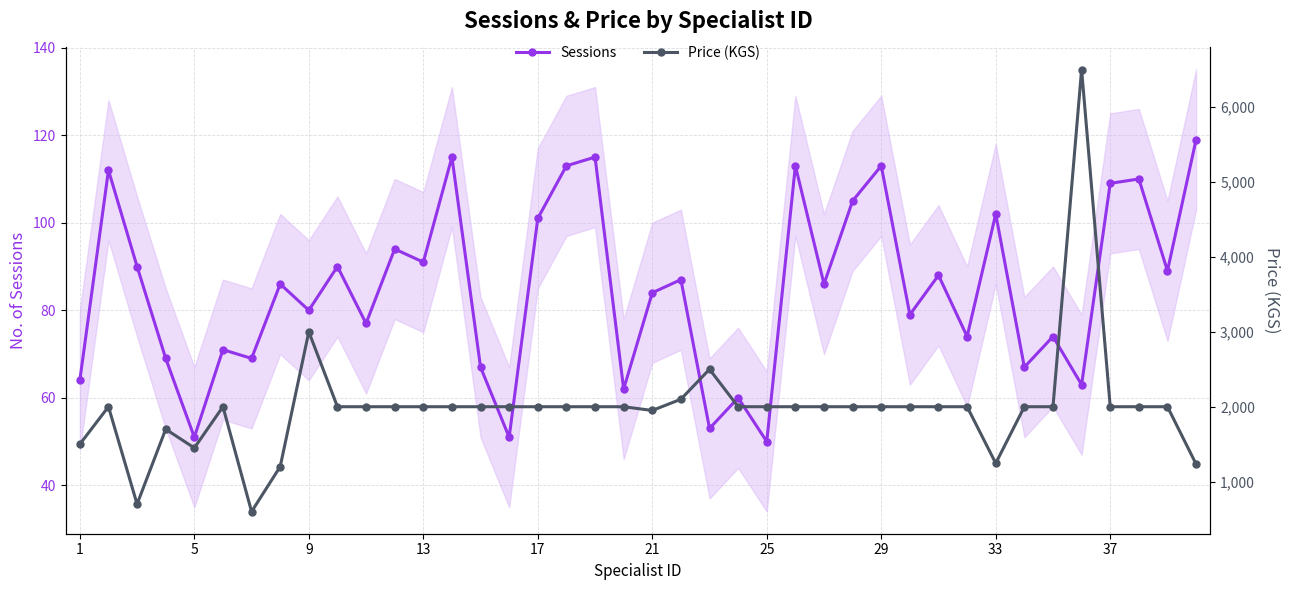

How many lines are shown in the chart?

2